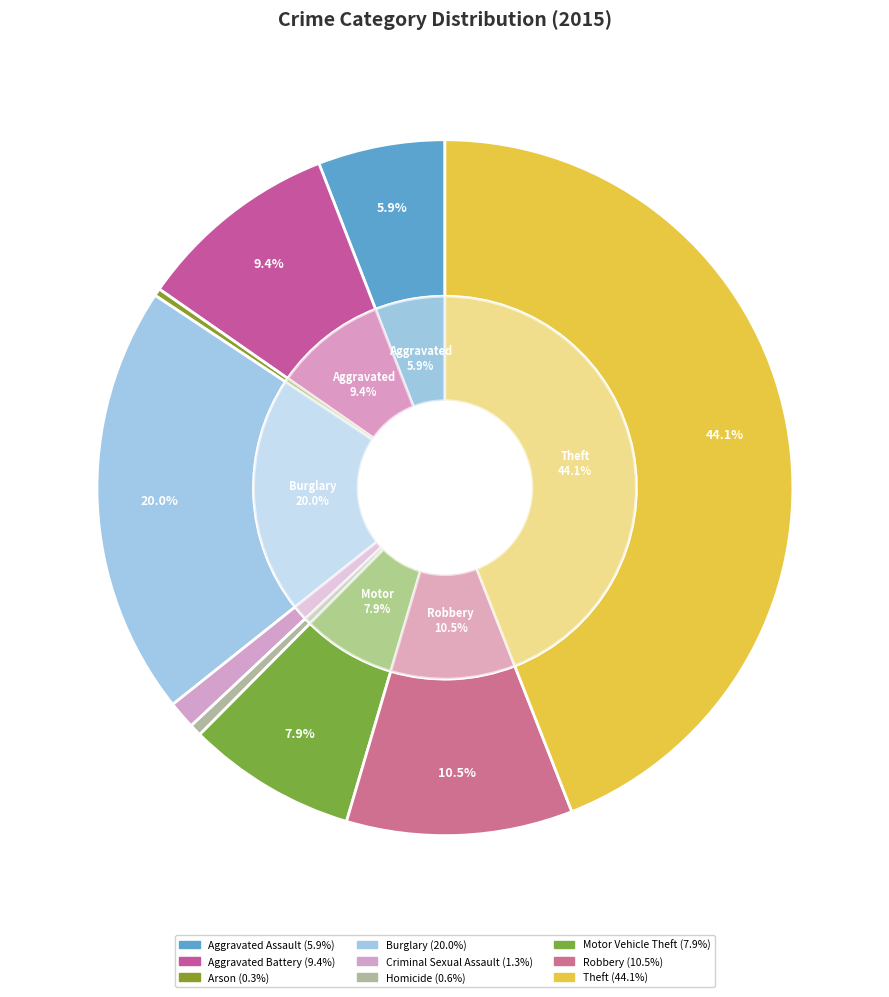

What is the smallest slice in the pie chart?

Arson